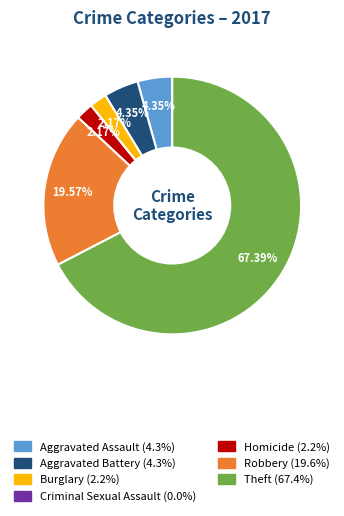

Do Burglary and Robbery together represent more than half of the pie?

No